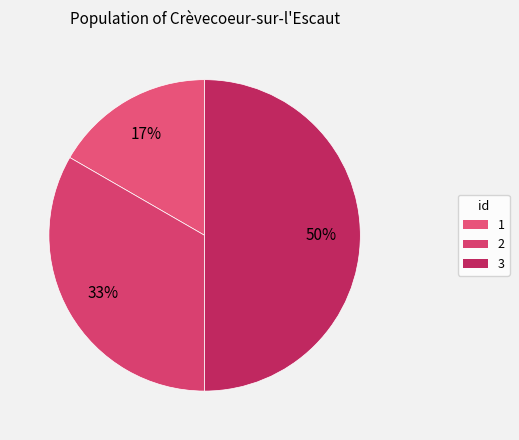

To the nearest percent, what is the average slice percentage?

33%